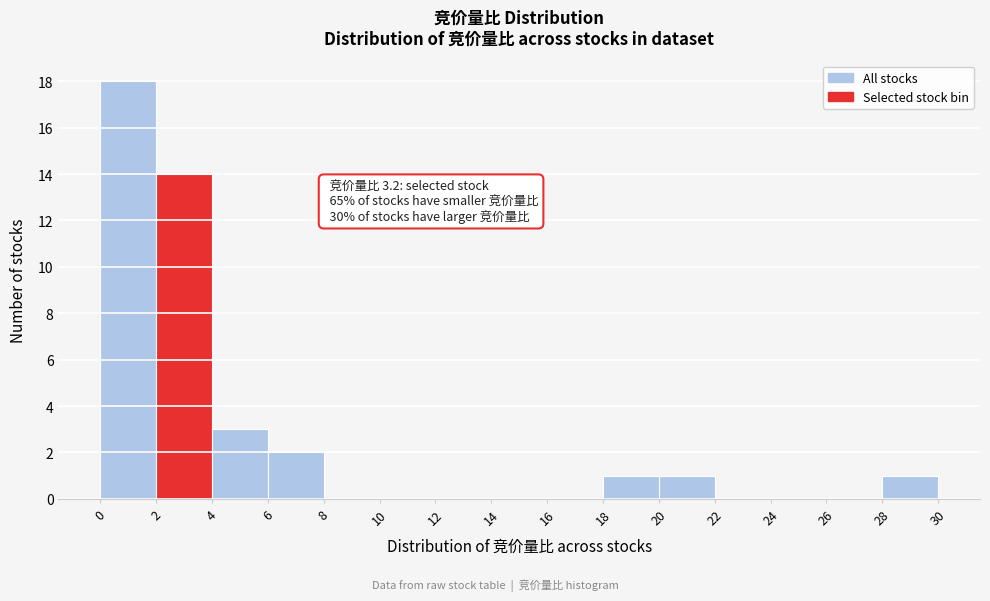

Over which range of the x-axis is the bar tallest?

0 to 2